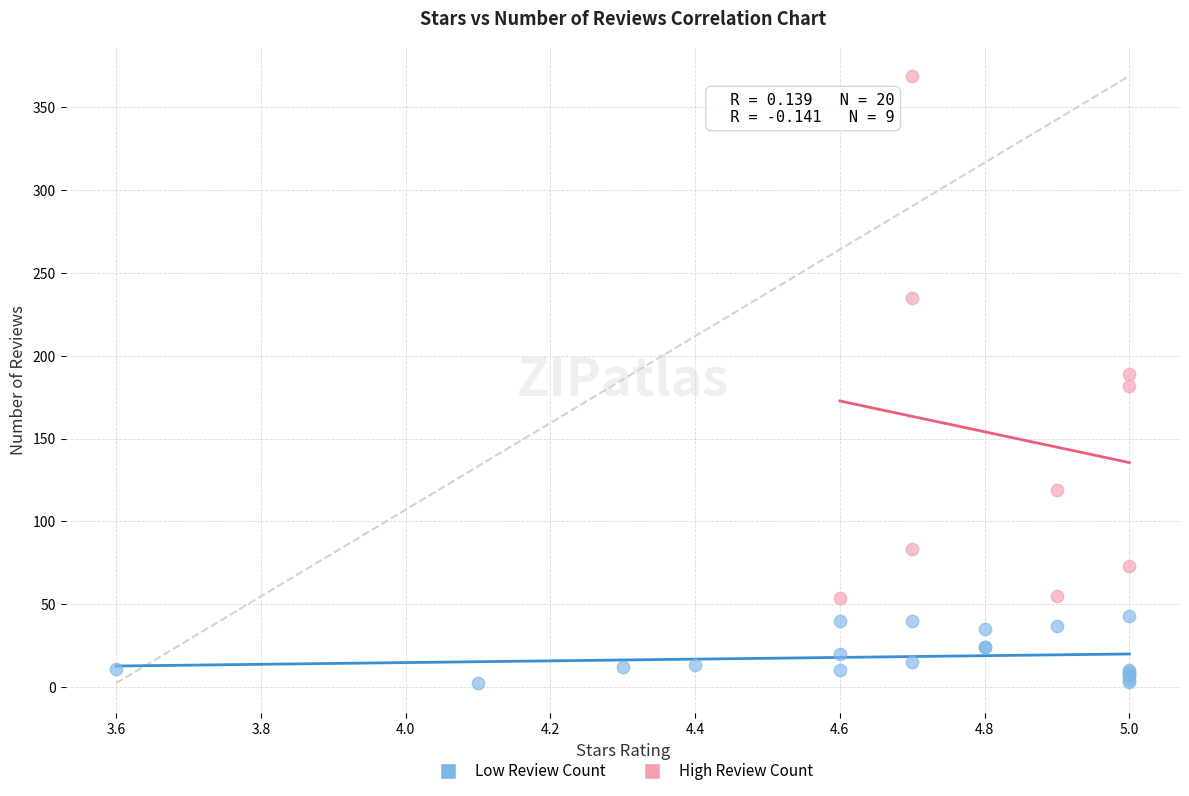

Which series contains the lowest Y value?

Low Review Count